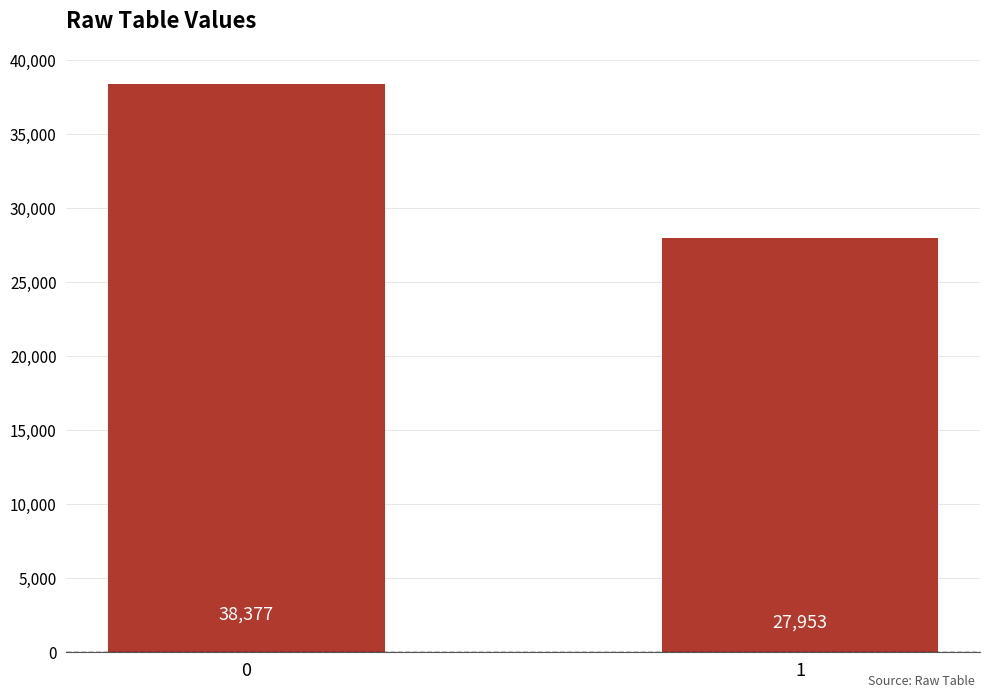

What is the change in value from 0 to 1?

-10424